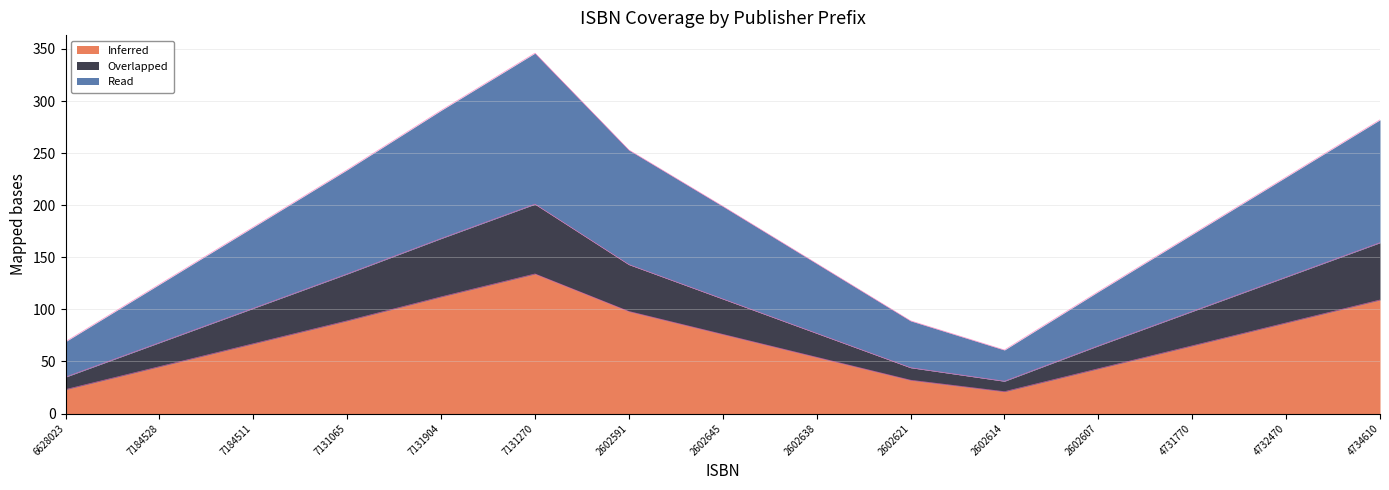

What is the difference between the Inferred values at 2602645 and 7131065?

13